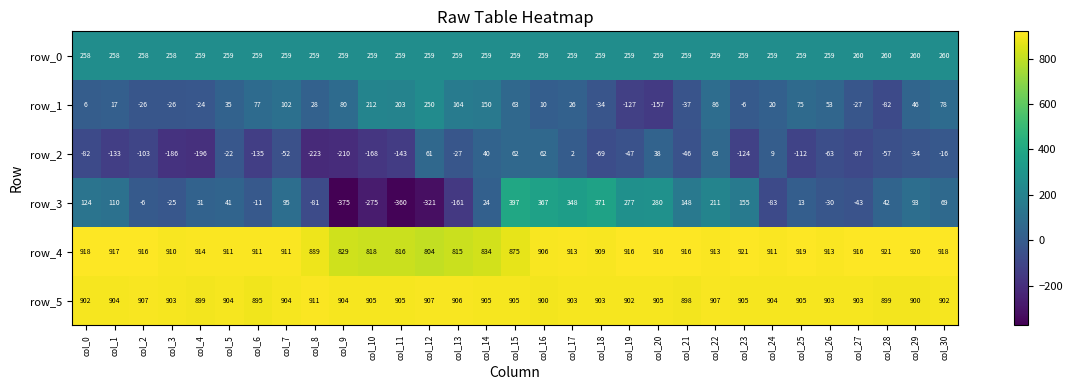

What is the highest value of the row_4 series?

921